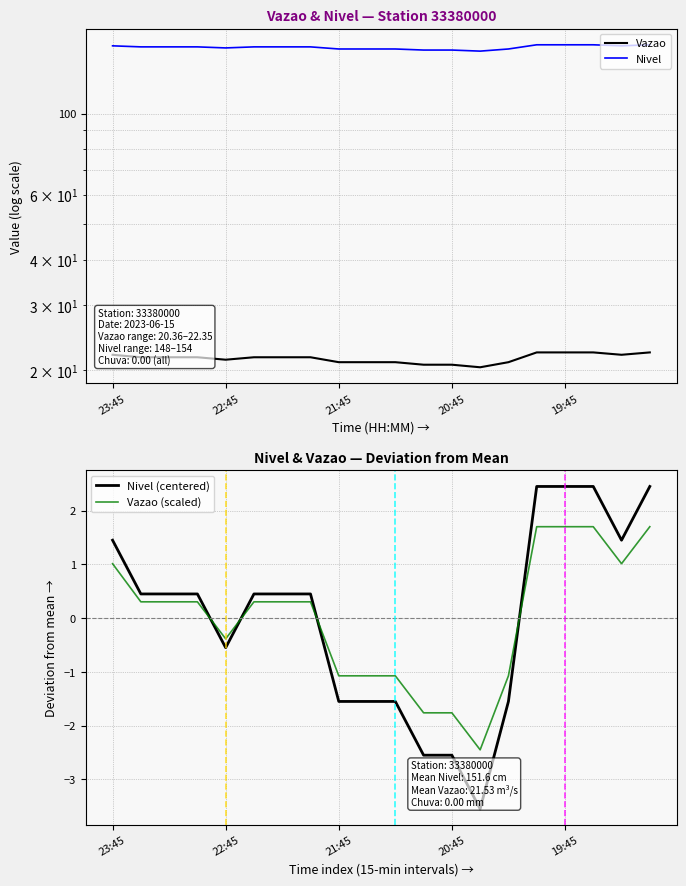

True or false: Vazao (scaled) has a value of -1.1 at 13.

False